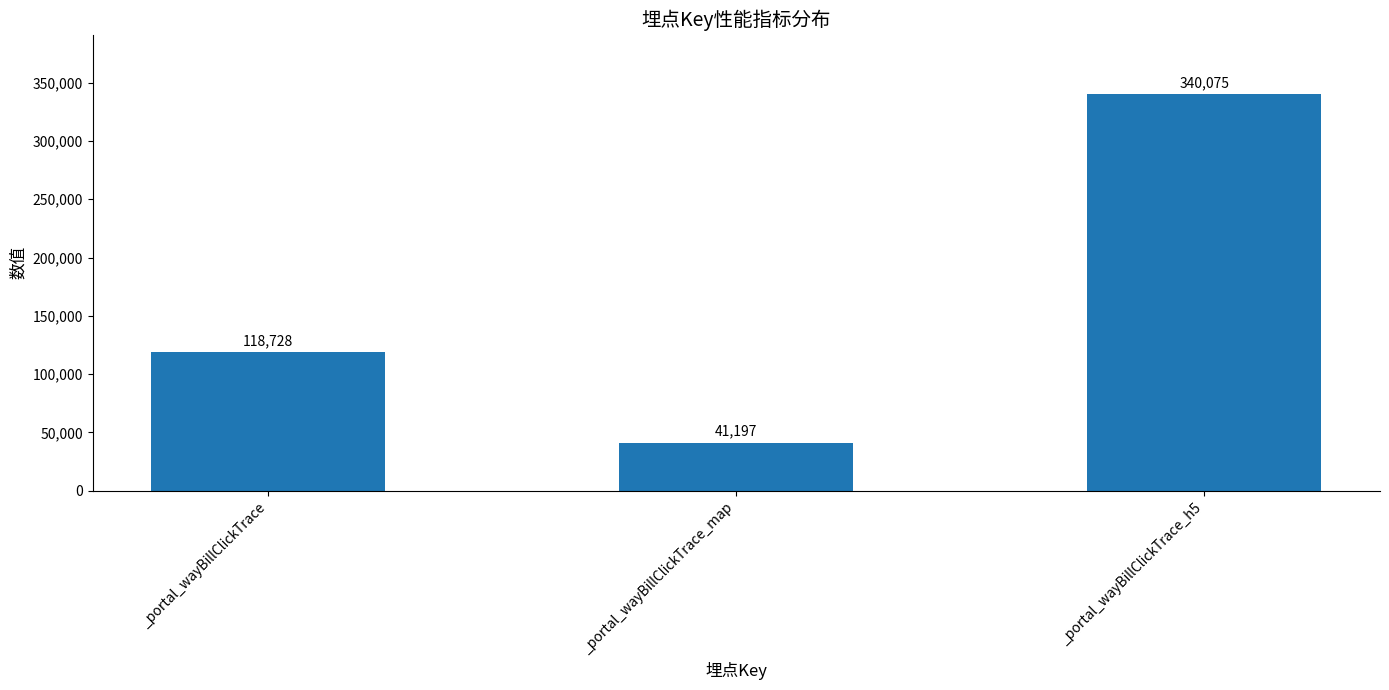

How many values are between 41197 and 340075?

3